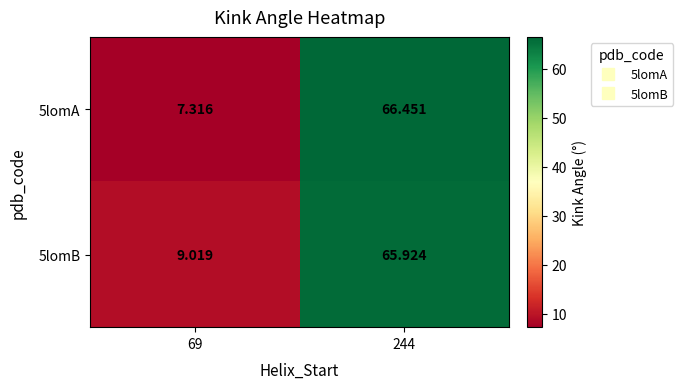

Is the value of 5lomA at 244 greater than the value of 5lomB at 69?

Yes